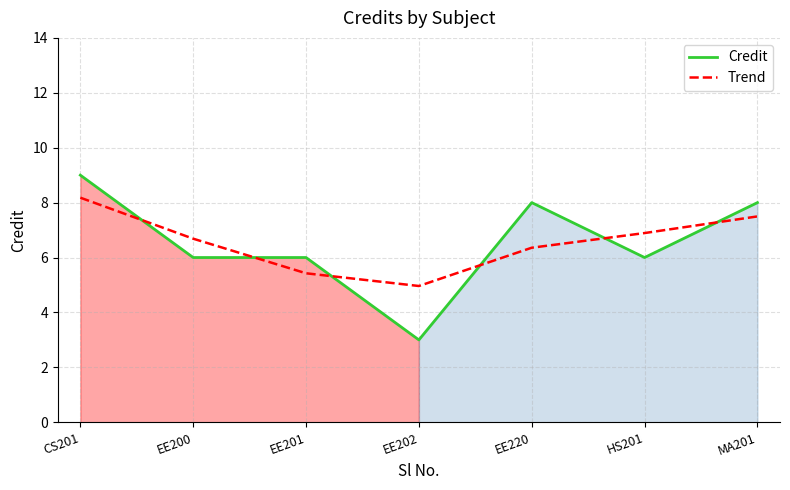

Which series changed the most between EE201 and EE220?

Credit